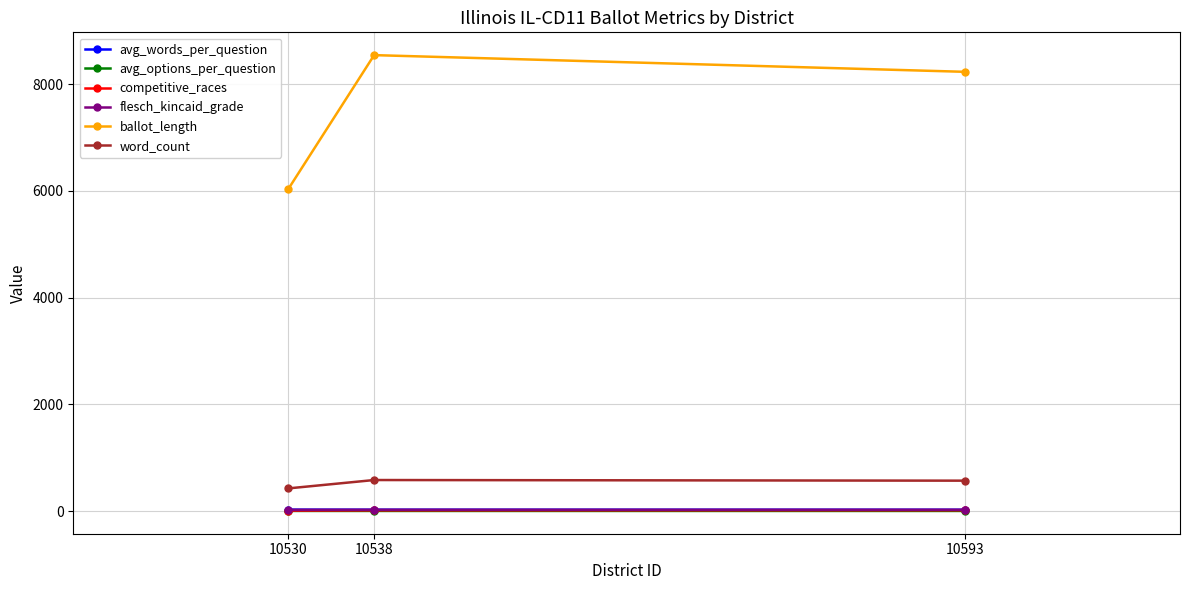

What is the lowest value of the word_count series?

424.0